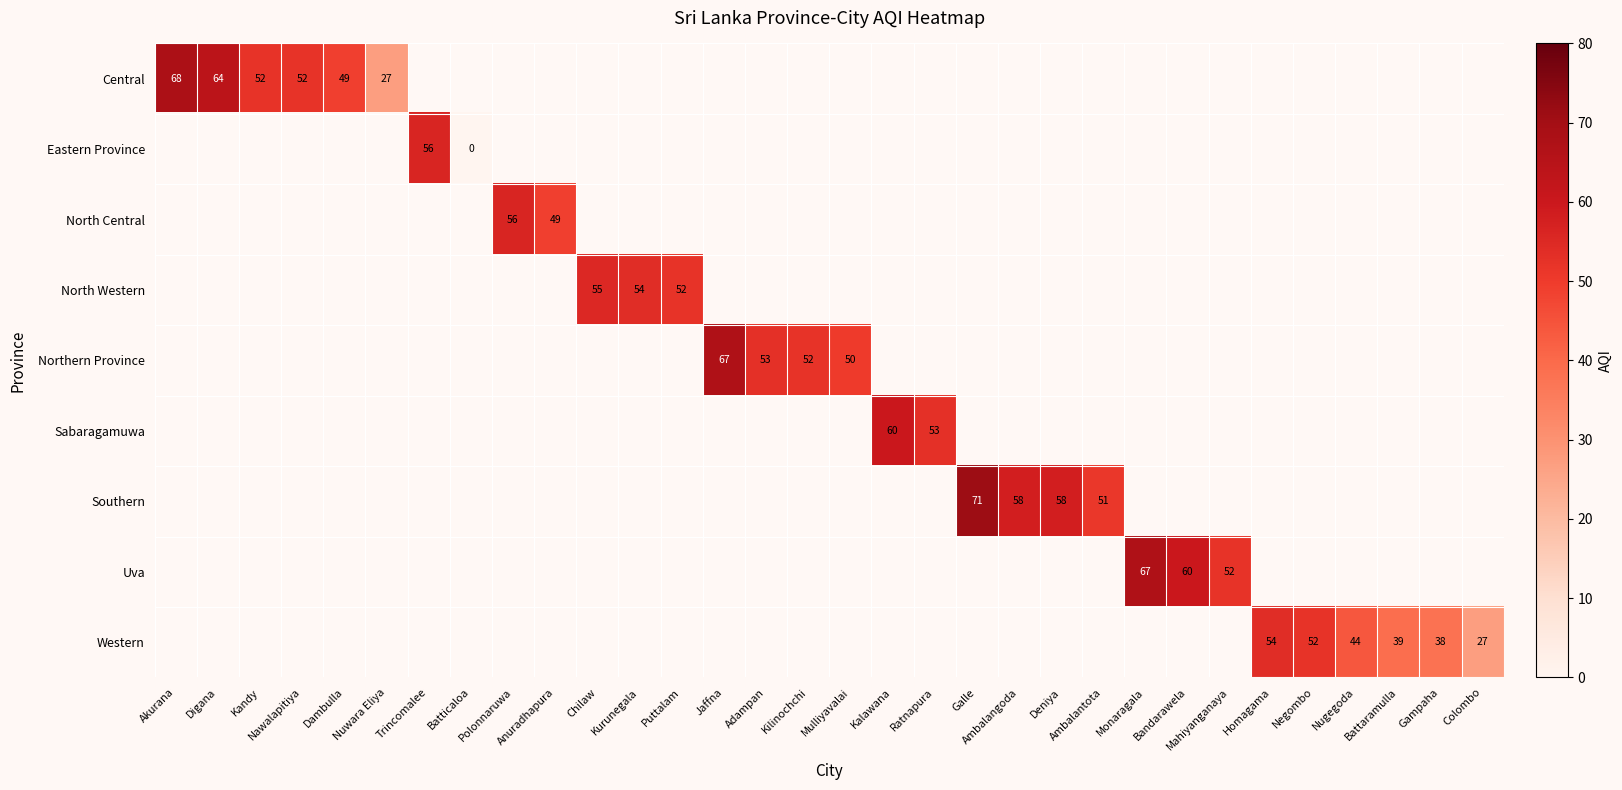

The Uva series shows 67 at Monaragala. True or false?

True